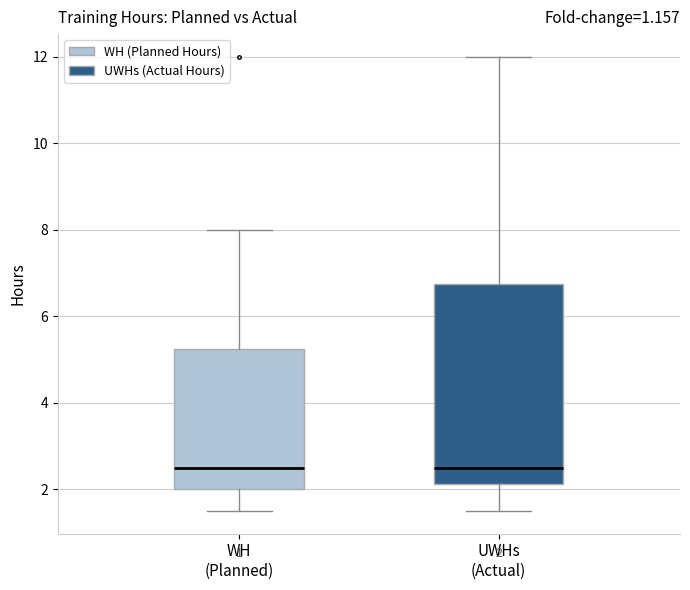

Comparing the boxes themselves (not the whiskers), which one is the tallest?

UWHs (Actual)